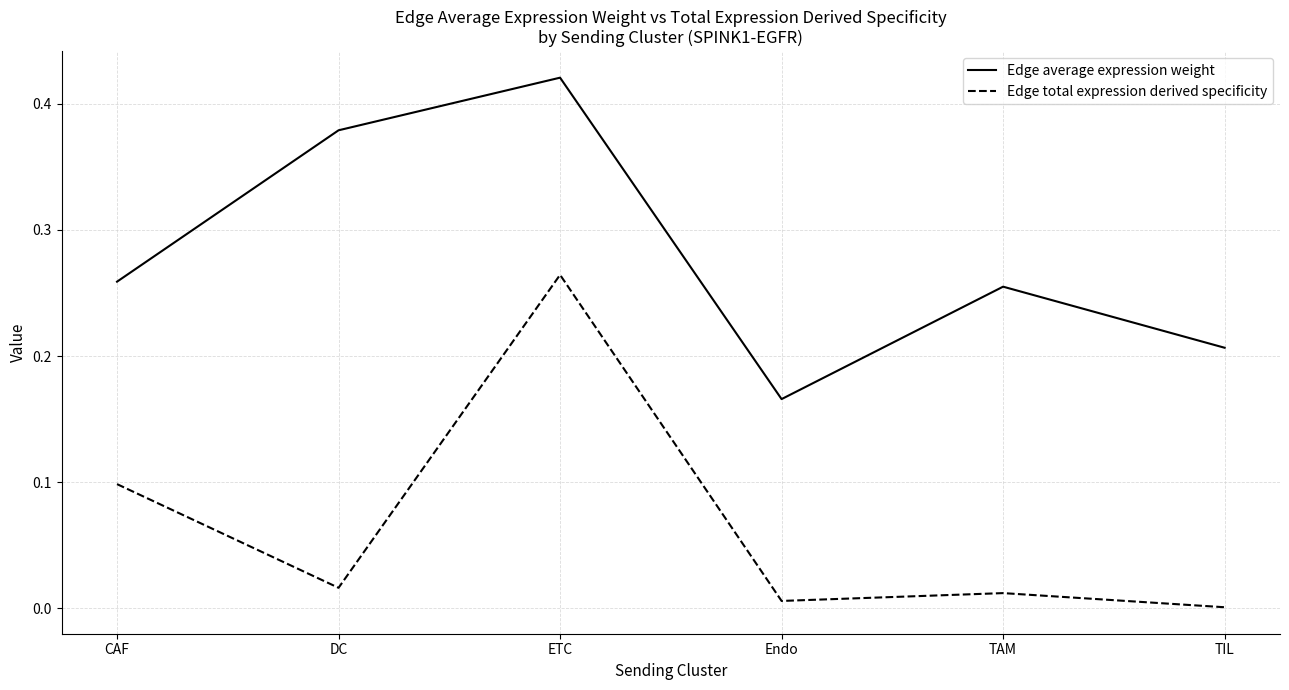

True or false: Edge average expression weight has a value of 0.3 at TIL.

False